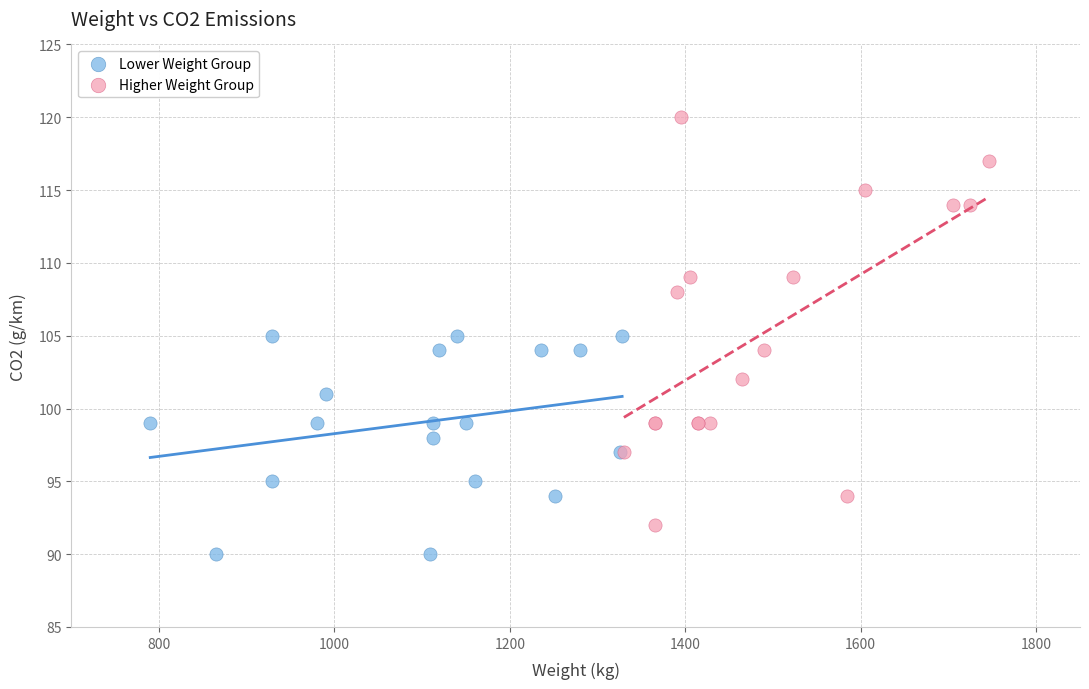

Which series contains the lowest Y value?

Lower Weight Group